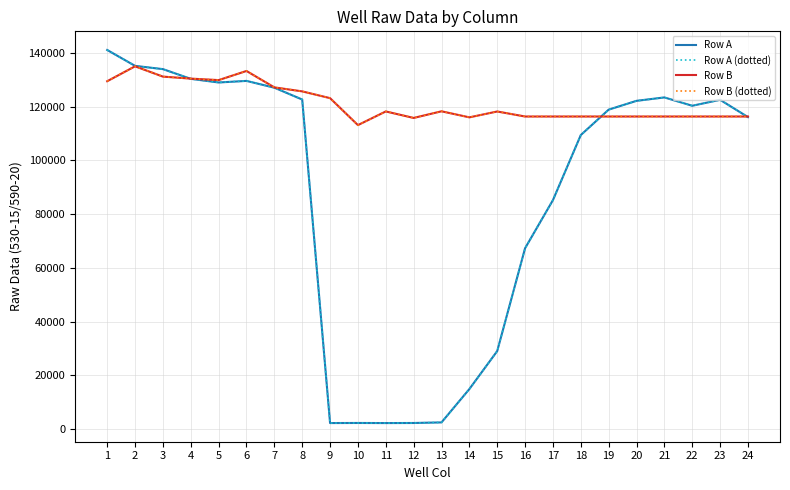

Does the chart display data point markers on the line(s)?

No